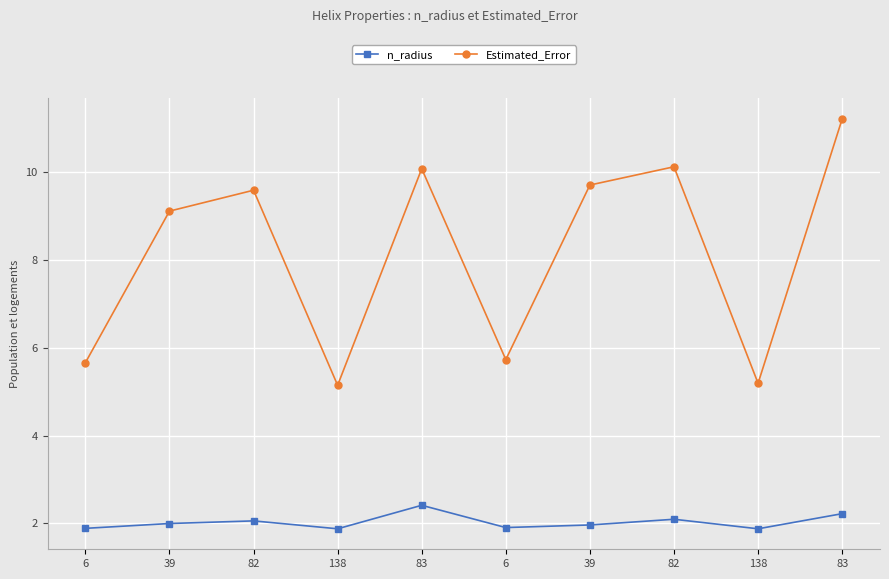

The value of n_radius at 6 is 3.4. True or false?

False